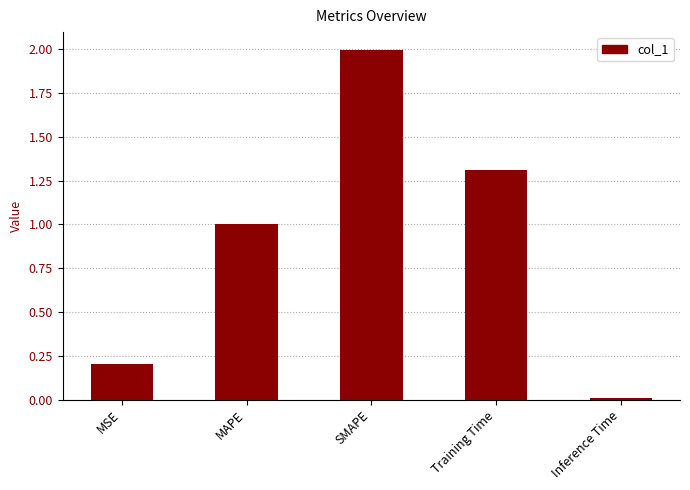

Between Inference Time and Training Time, which is larger?

Training Time